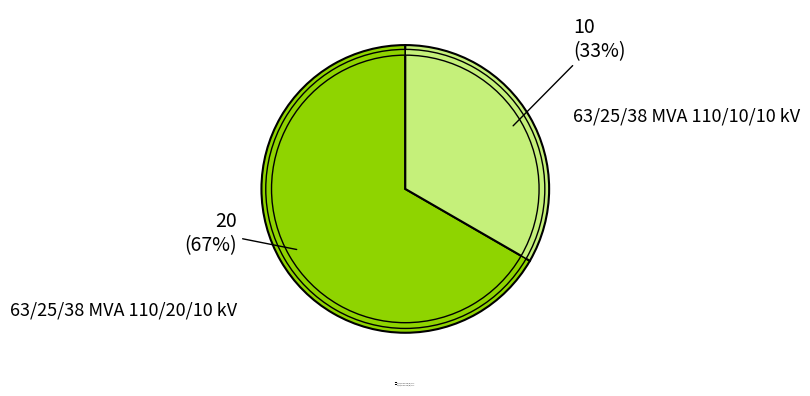

Is it true that 63/25/38 MVA 110/10/10 kV is 26% of the pie?

False